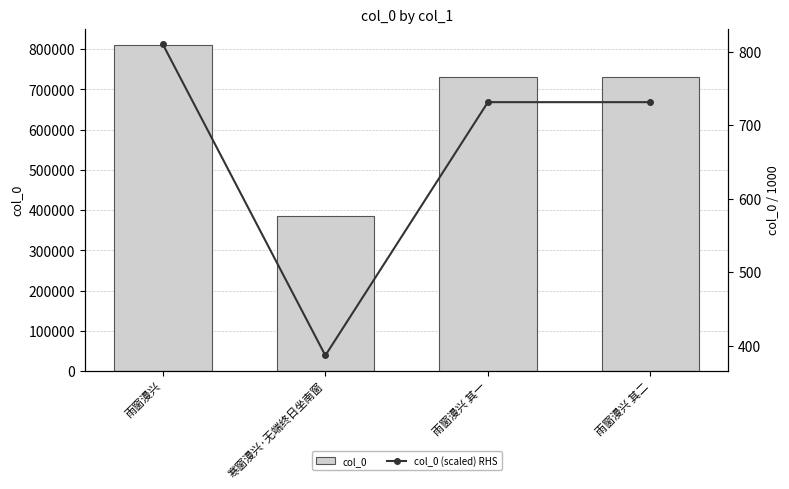

Are the bars grouped side by side (vs. stacked)?

Yes